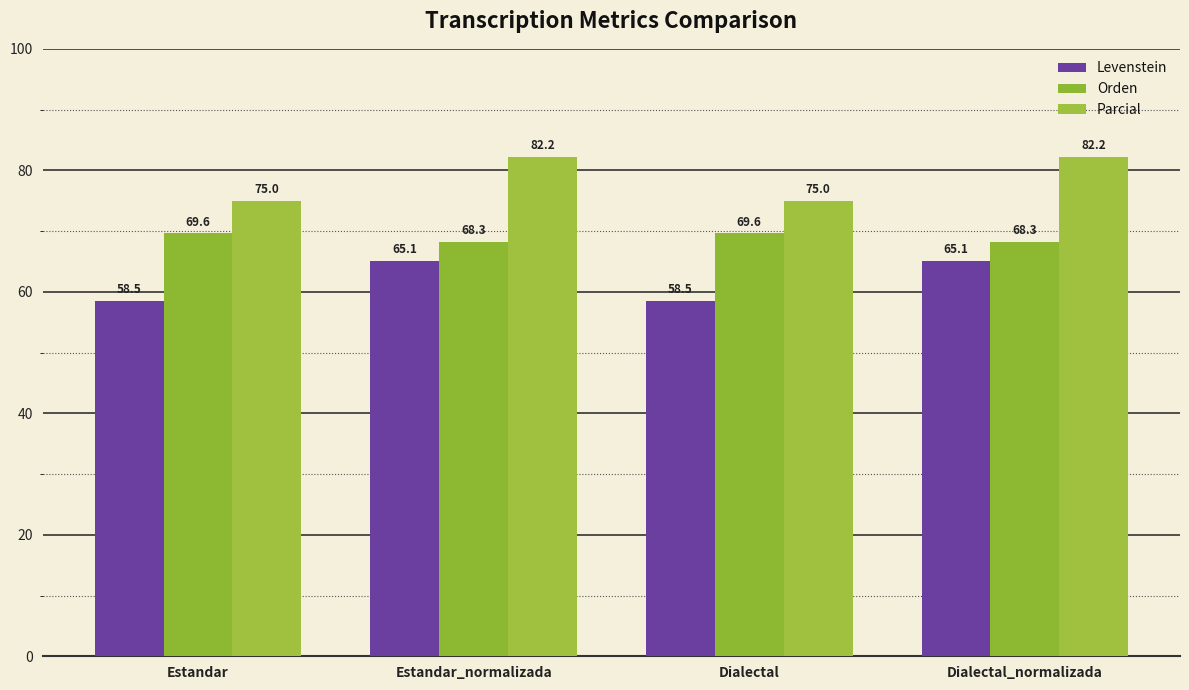

Reading left to right, list all the values displayed in this chart.

Levenstein: Estandar=58.5	Estandar_normalizada=65.1	Dialectal=58.5	Dialectal_normalizada=65.1
Orden: Estandar=69.6	Estandar_normalizada=68.3	Dialectal=69.6	Dialectal_normalizada=68.3
Parcial: Estandar=75.0	Estandar_normalizada=82.2	Dialectal=75.0	Dialectal_normalizada=82.2